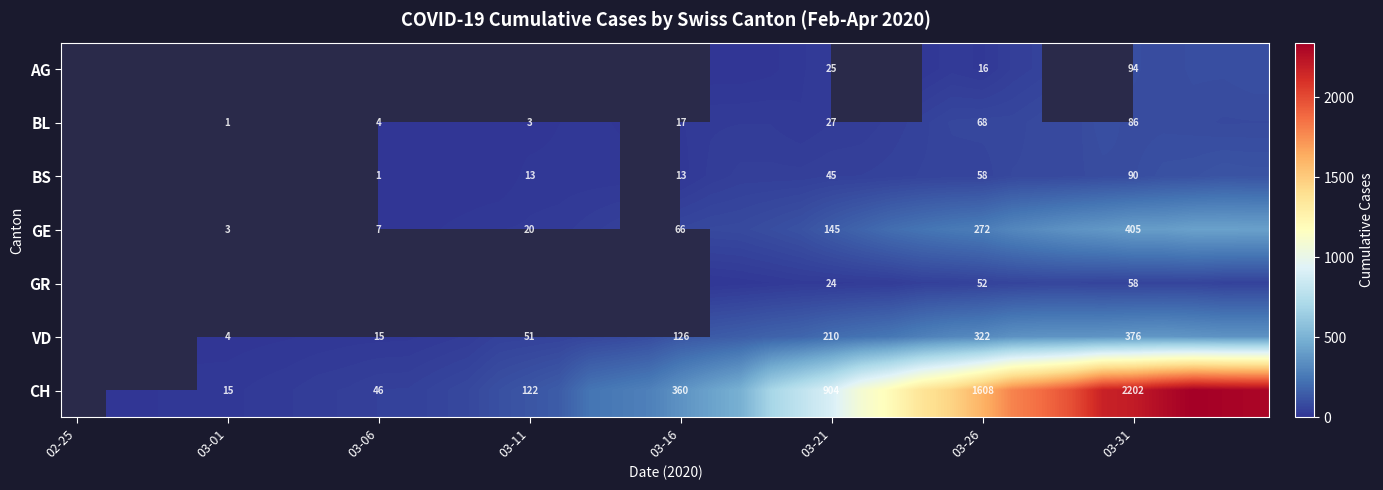

The BS series shows 21 at 03-31. True or false?

False